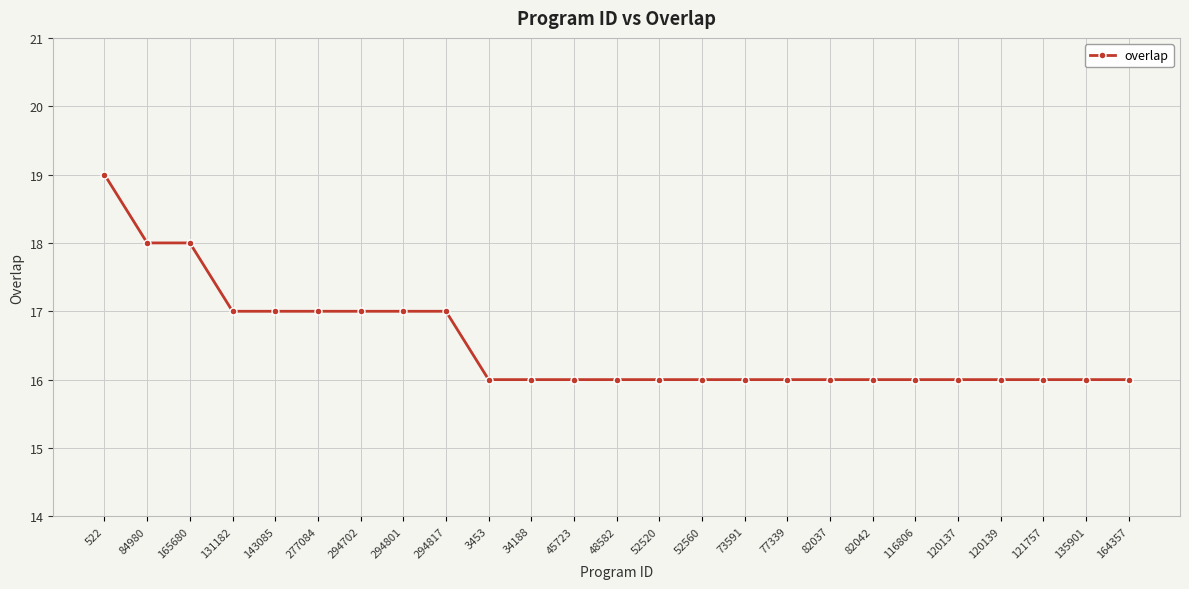

What is the value of the 12th point from the left?

16